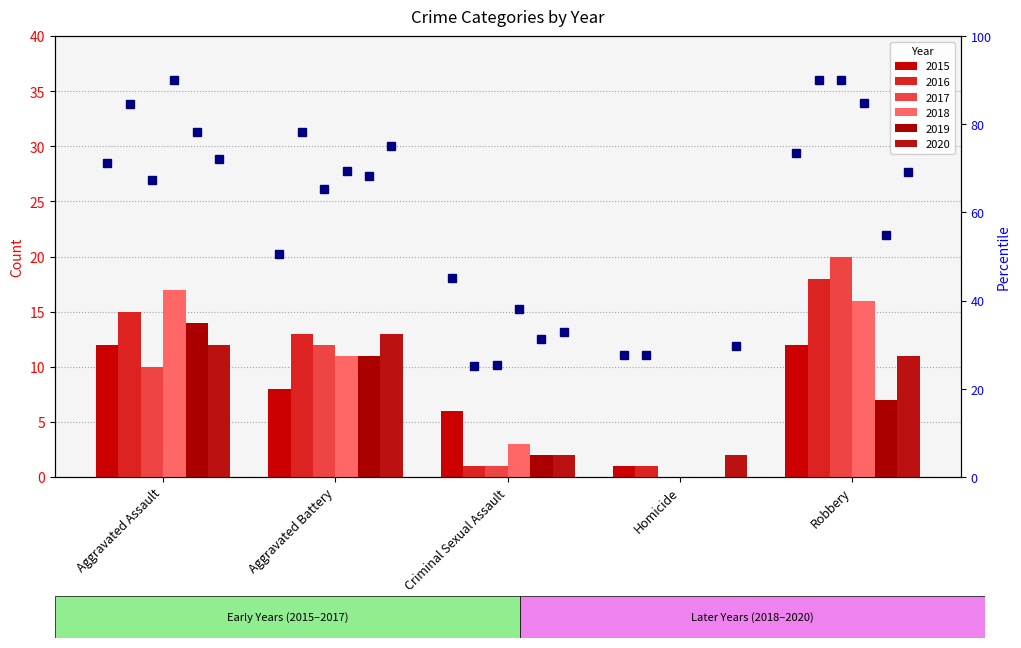

Reading right to left, transcribe all the data shown in this chart.

2015: Robbery=12	Homicide=1	Criminal Sexual Assault=6	Aggravated Battery=8	Aggravated Assault=12
2016: Robbery=18	Homicide=1	Criminal Sexual Assault=1	Aggravated Battery=13	Aggravated Assault=15
2017: Robbery=20	Homicide=0	Criminal Sexual Assault=1	Aggravated Battery=12	Aggravated Assault=10
2018: Robbery=16	Homicide=0	Criminal Sexual Assault=3	Aggravated Battery=11	Aggravated Assault=17
2019: Robbery=7	Homicide=0	Criminal Sexual Assault=2	Aggravated Battery=11	Aggravated Assault=14
2020: Robbery=11	Homicide=2	Criminal Sexual Assault=2	Aggravated Battery=13	Aggravated Assault=12